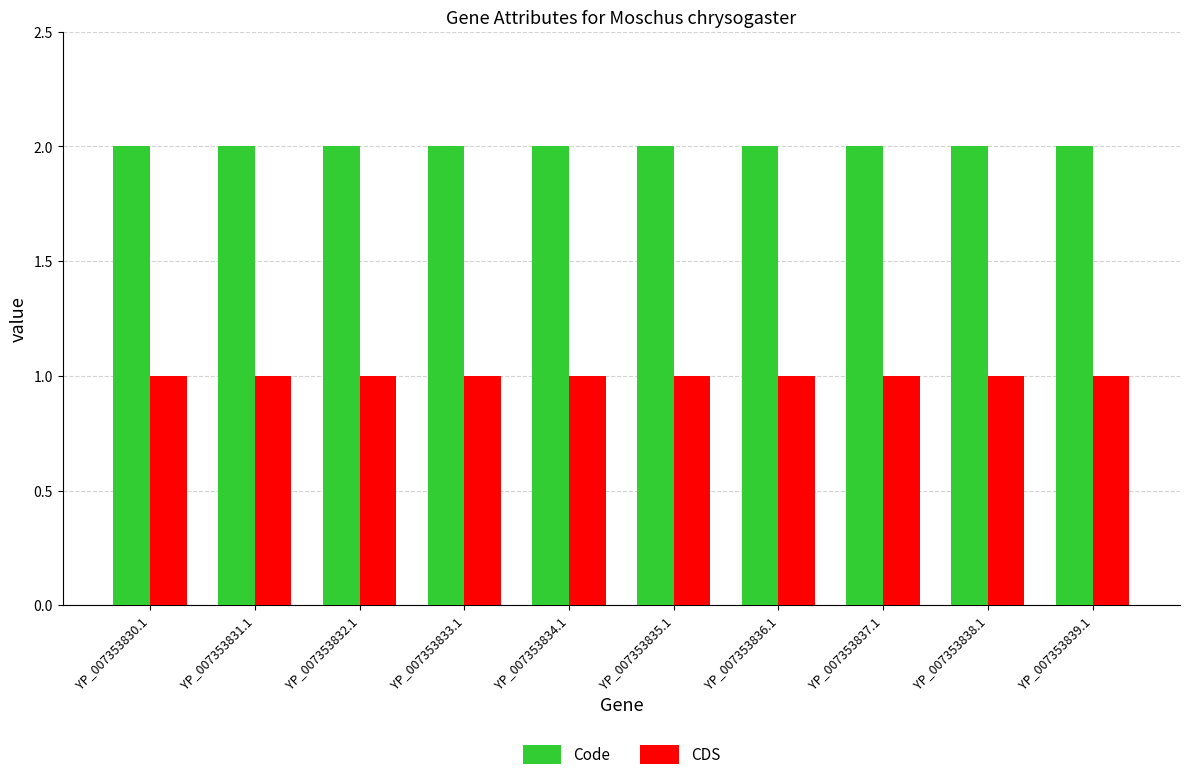

At how many categories does at least one series exceed 1?

10